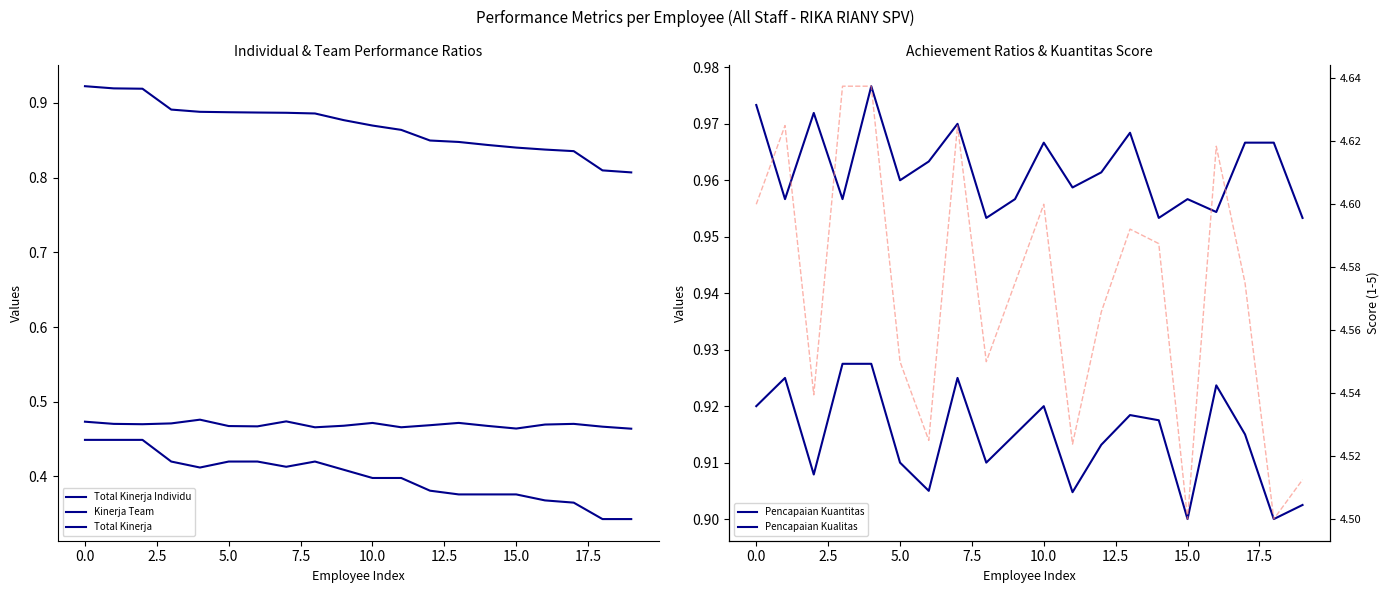

What is the sum of the Pencapaian Kuantitas values at 12.5 and 5.0?

1.8